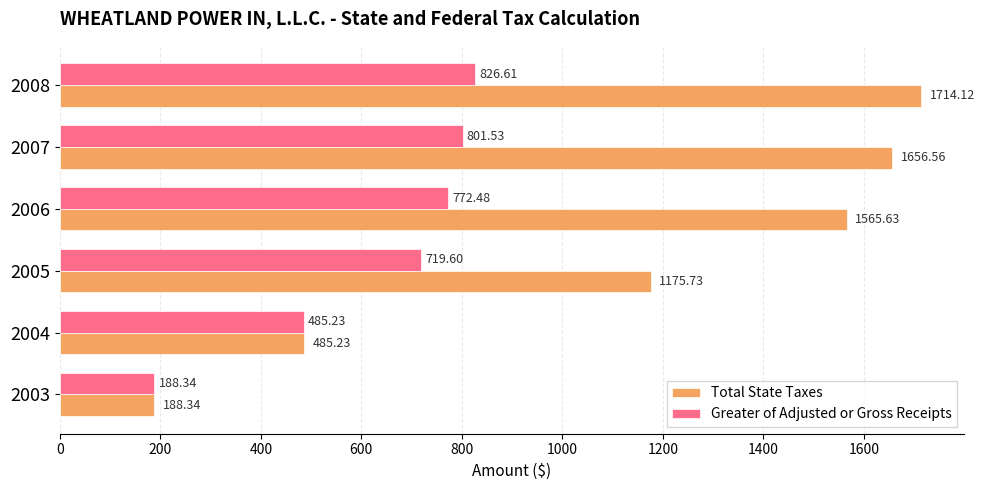

Which series has the widest spread of values?

Total State Taxes